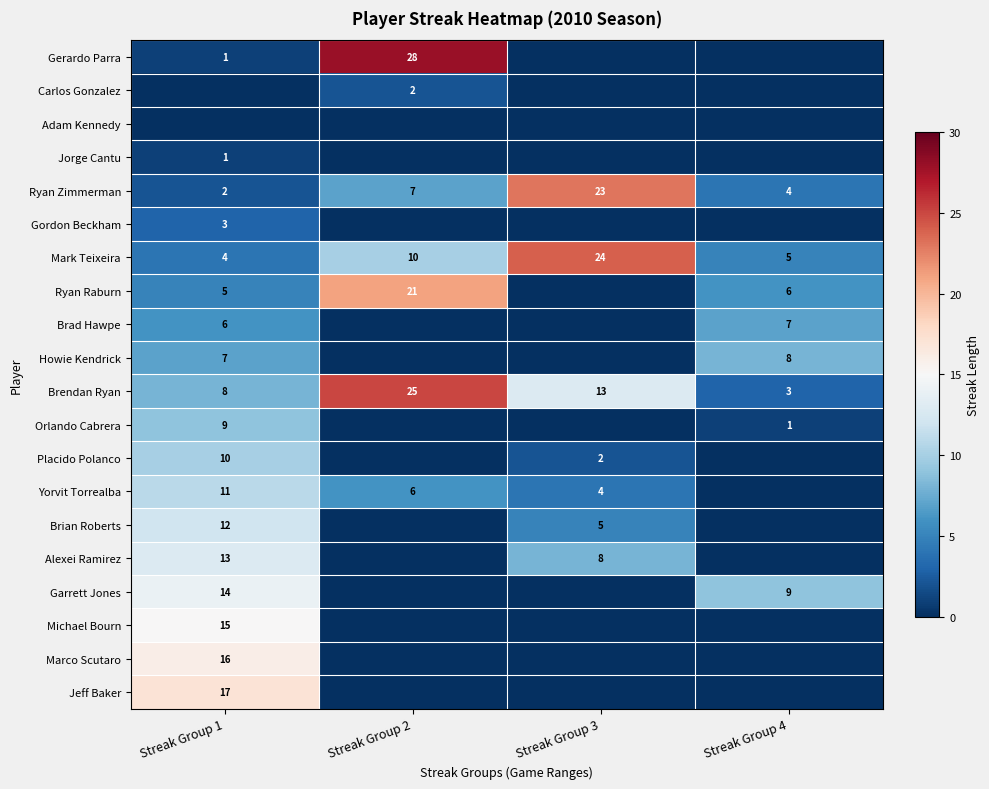

Which has a higher value, Streak Group 2 or Streak Group 4?

Streak Group 2